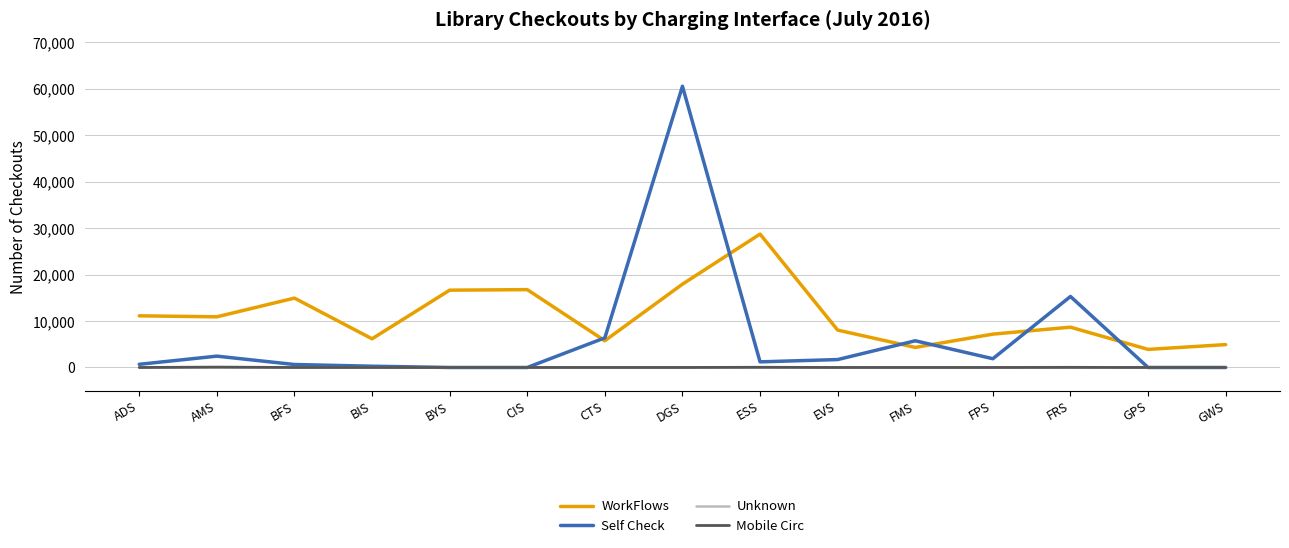

True or false: Unknown and WorkFlows cross at least once.

False